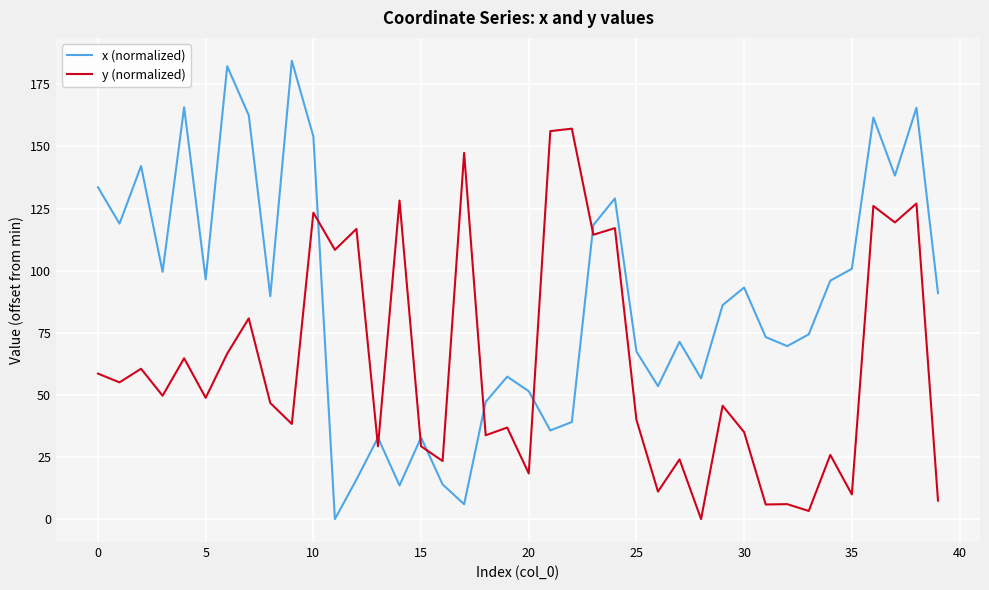

Which series has the largest total across all categories?

x (normalized)